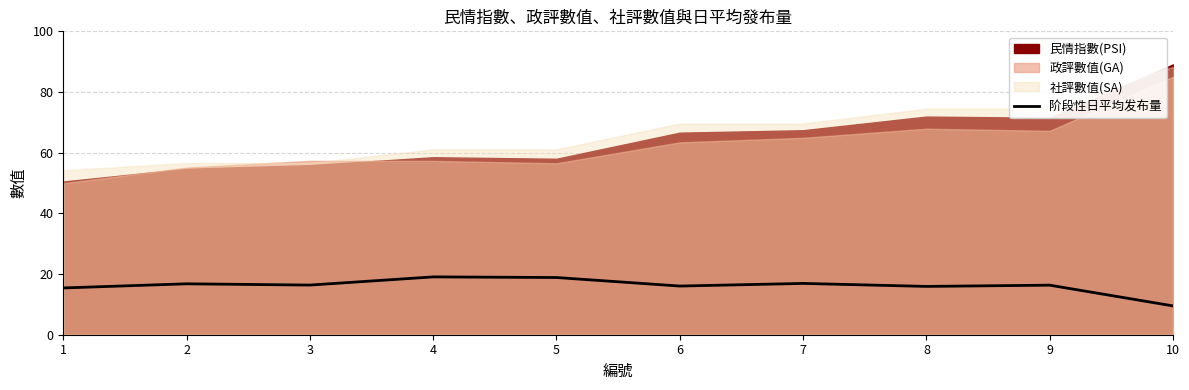

Where is the data nearest to the value 14?

1